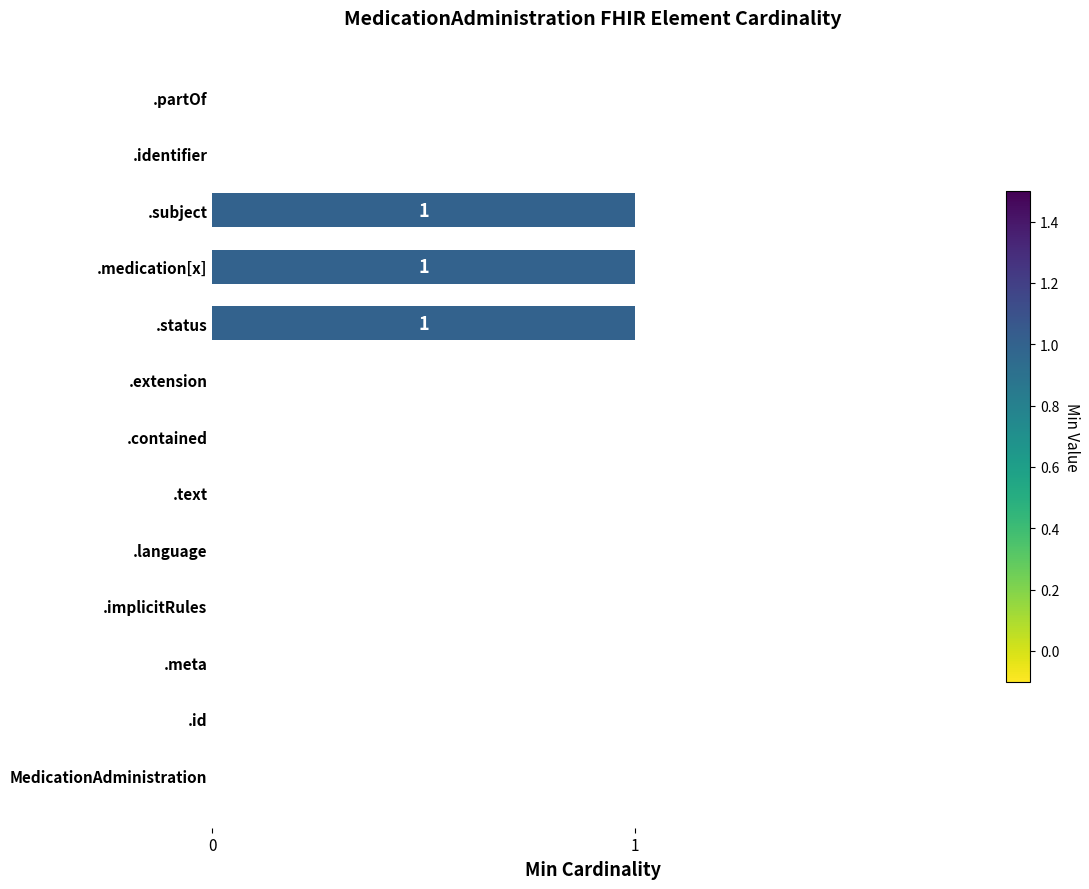

The value at MedicationAdministration is 0. True or false?

True